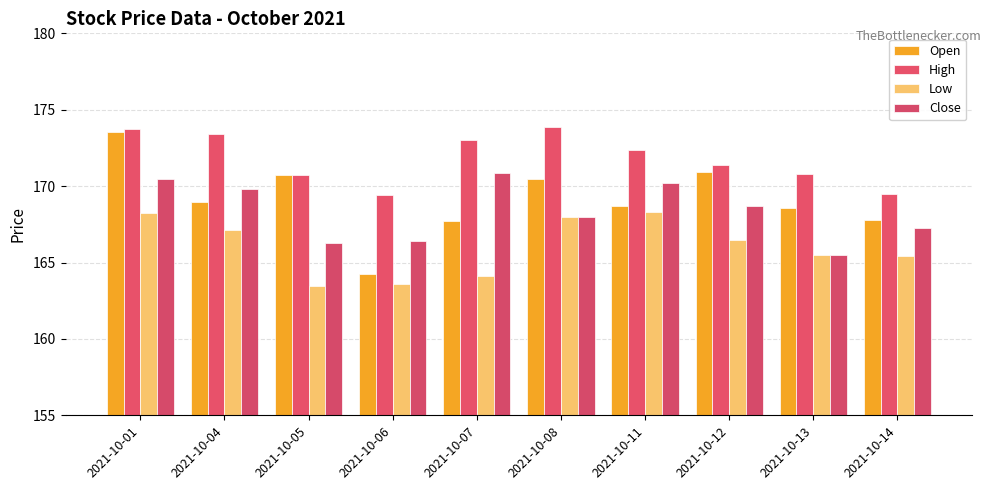

What is the value of the Open bar at the 1st from the left?

173.5